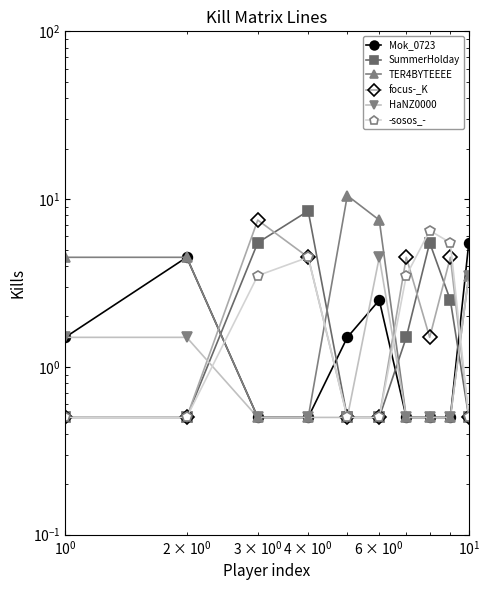

True or false: focus-_K has more than 2 interior local peaks.

True